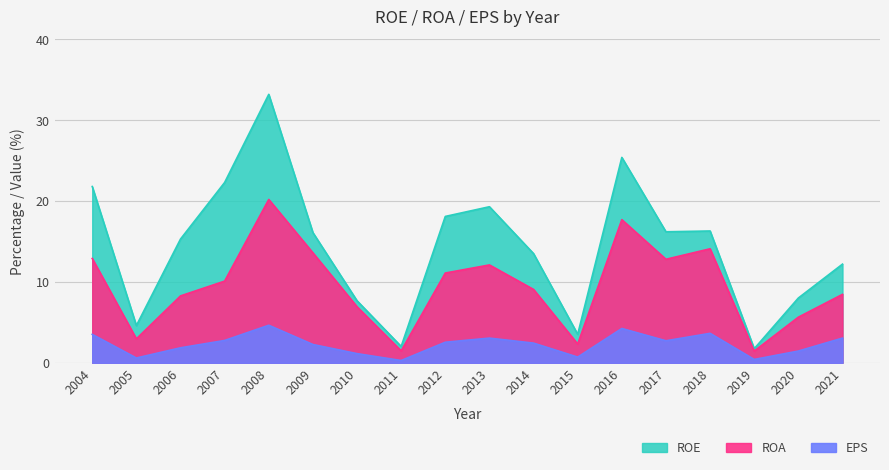

True or false: ROE and ROA intersect in this chart.

False